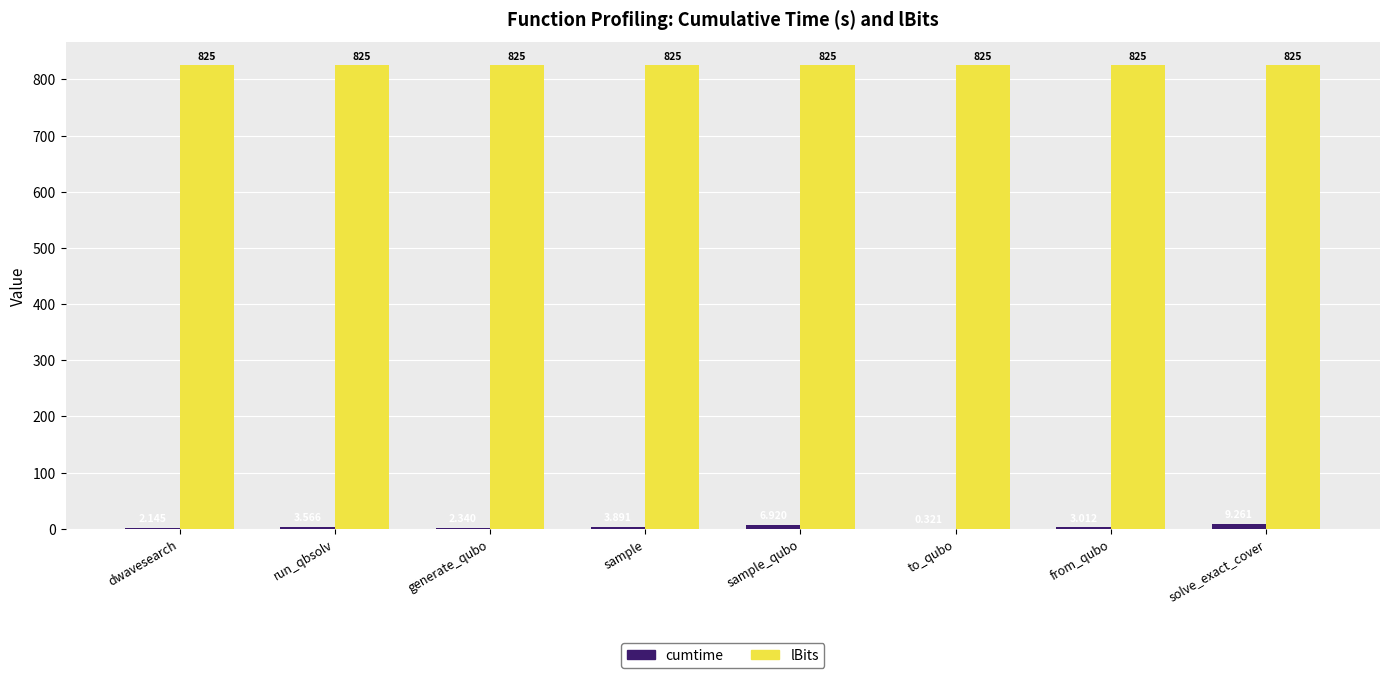

At which label does cumtime first exceed 3?

run_qbsolv